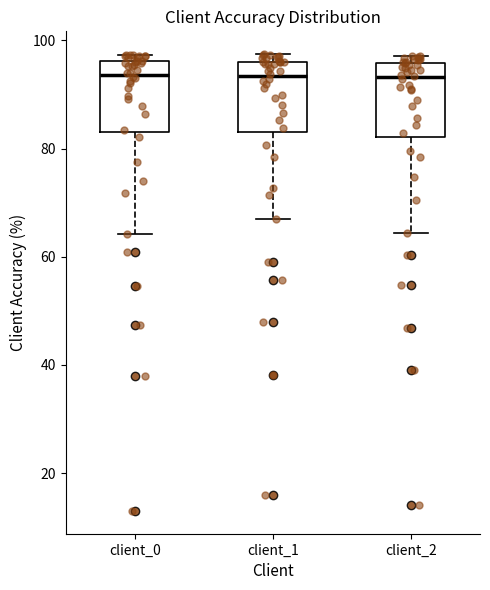

Reading left to right, read every box against the y-axis: the position of its median line, the range the box covers, and the ends of its whiskers. The values are not printed on the chart, so give them approximately, as read against the axis.

client_0: median 94, box 84 to 96, whiskers 64 to 98
client_1: median 94, box 84 to 96, whiskers 68 to 98
client_2: median 94, box 82 to 96, whiskers 64 to 98